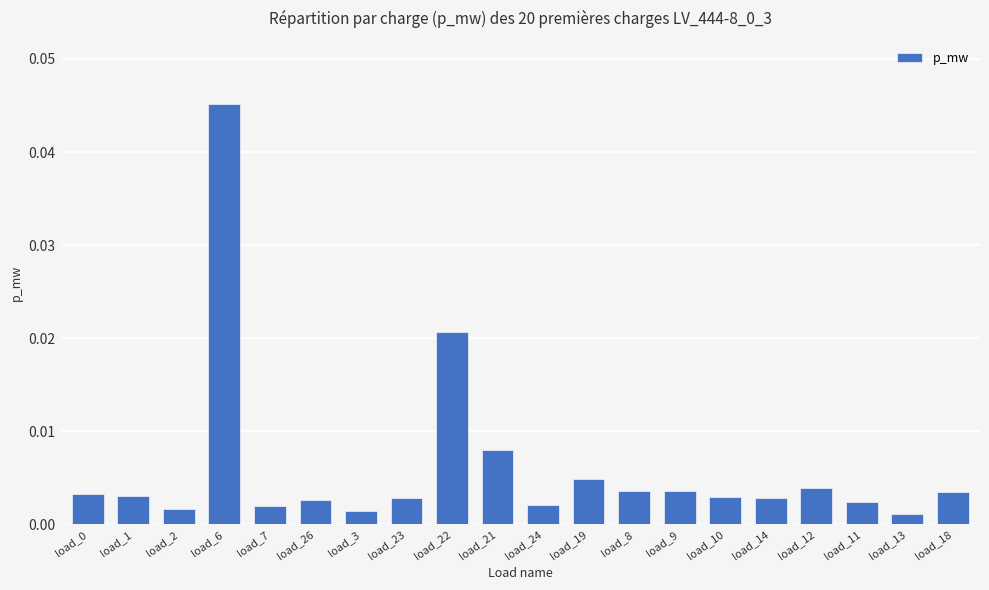

What is the label of the 14th bar from the right?

load_3